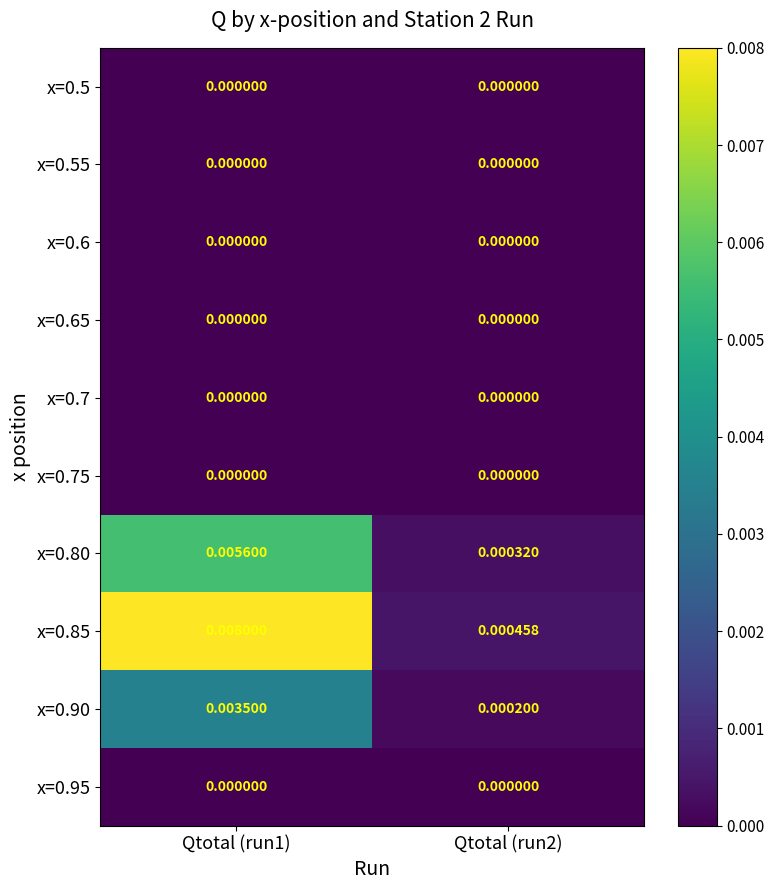

Is the value of x=0.75 at Qtotal (run1) greater than the value of x=0.90 at Qtotal (run1)?

No